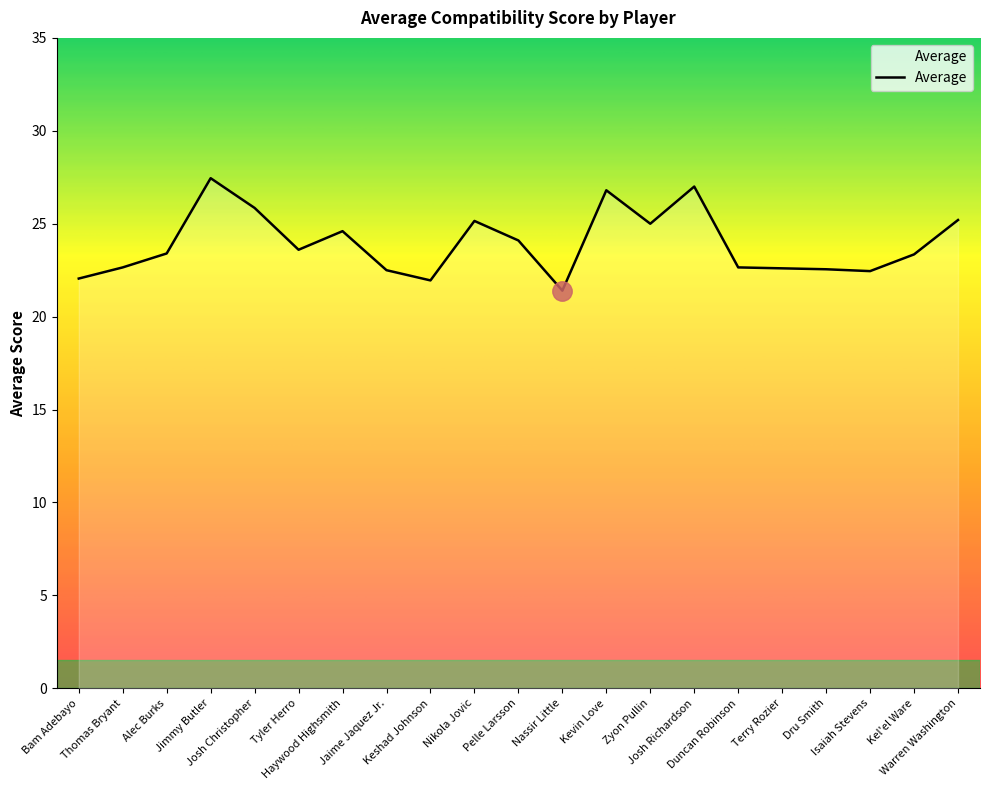

What is the sum of all values?

502.3